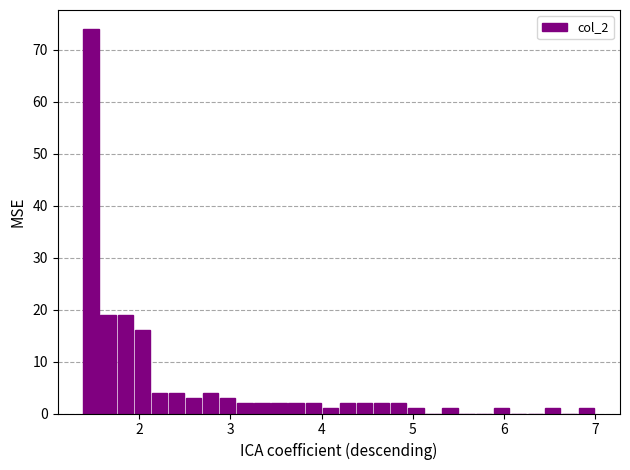

Around what value on the x-axis is the tallest bar? Give the approximate position of its centre, as read against the axis.

1.5